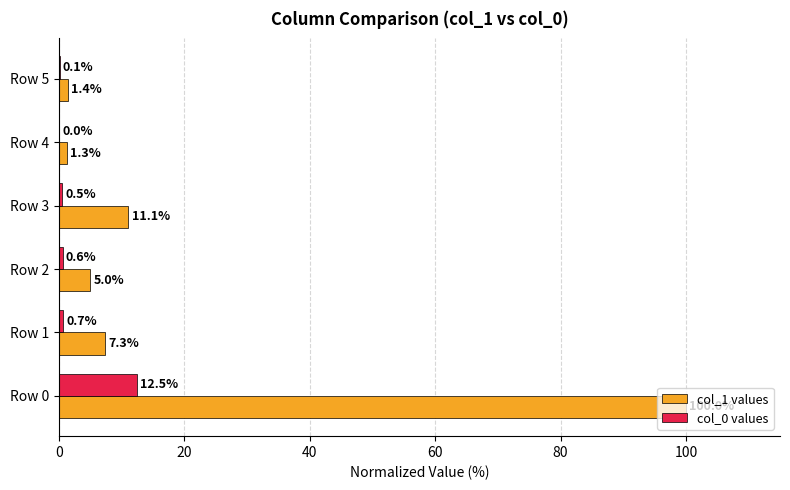

How many values in col_0 values are above zero?

5